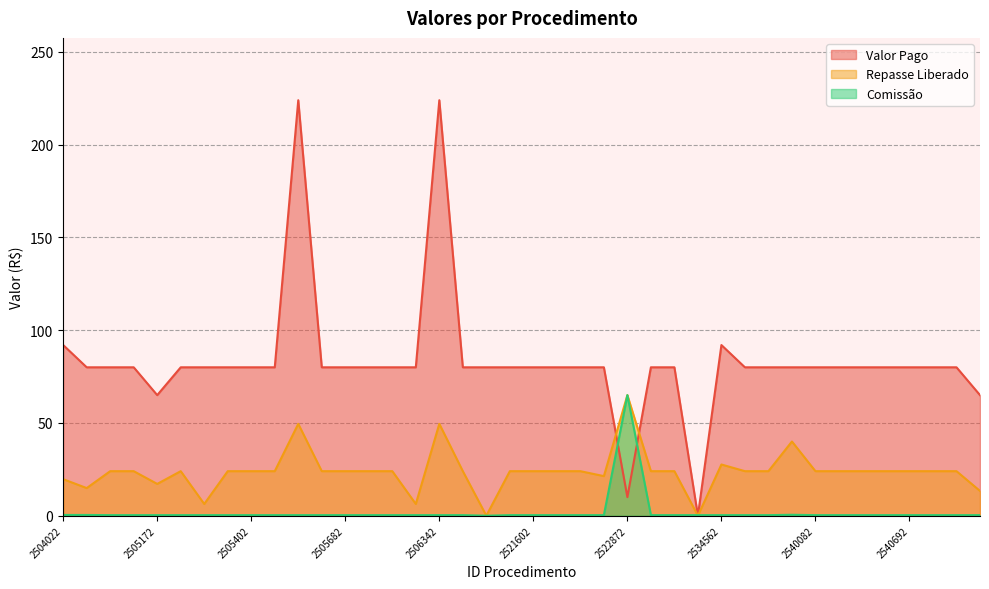

What is the sum of all Comissão values?

76.8